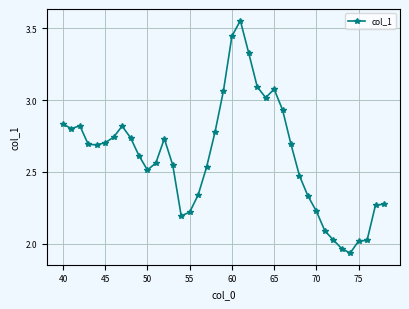

How many data points are less than 2?

2